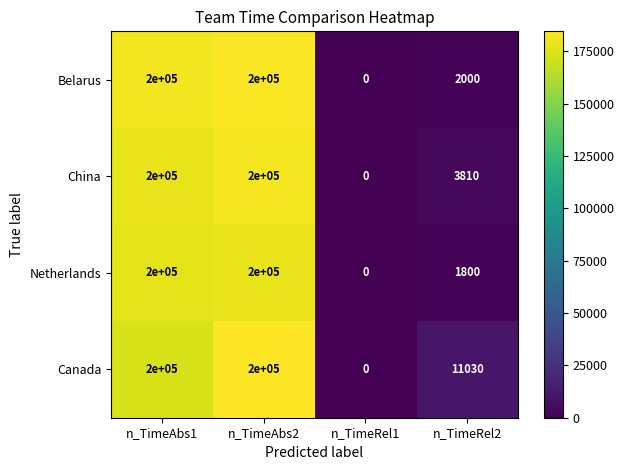

Is it true that Netherlands equals 891 at n_TimeRel2?

False